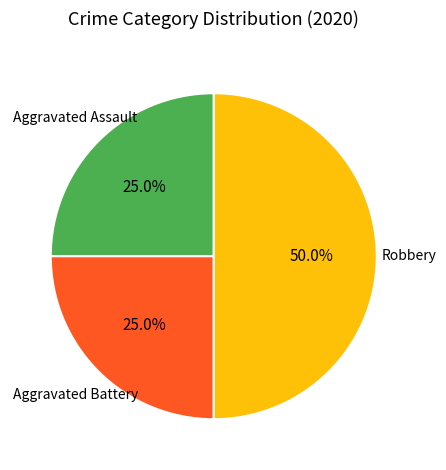

Approximately how many times larger is the value at Aggravated Assault compared to Aggravated Battery?

1.0